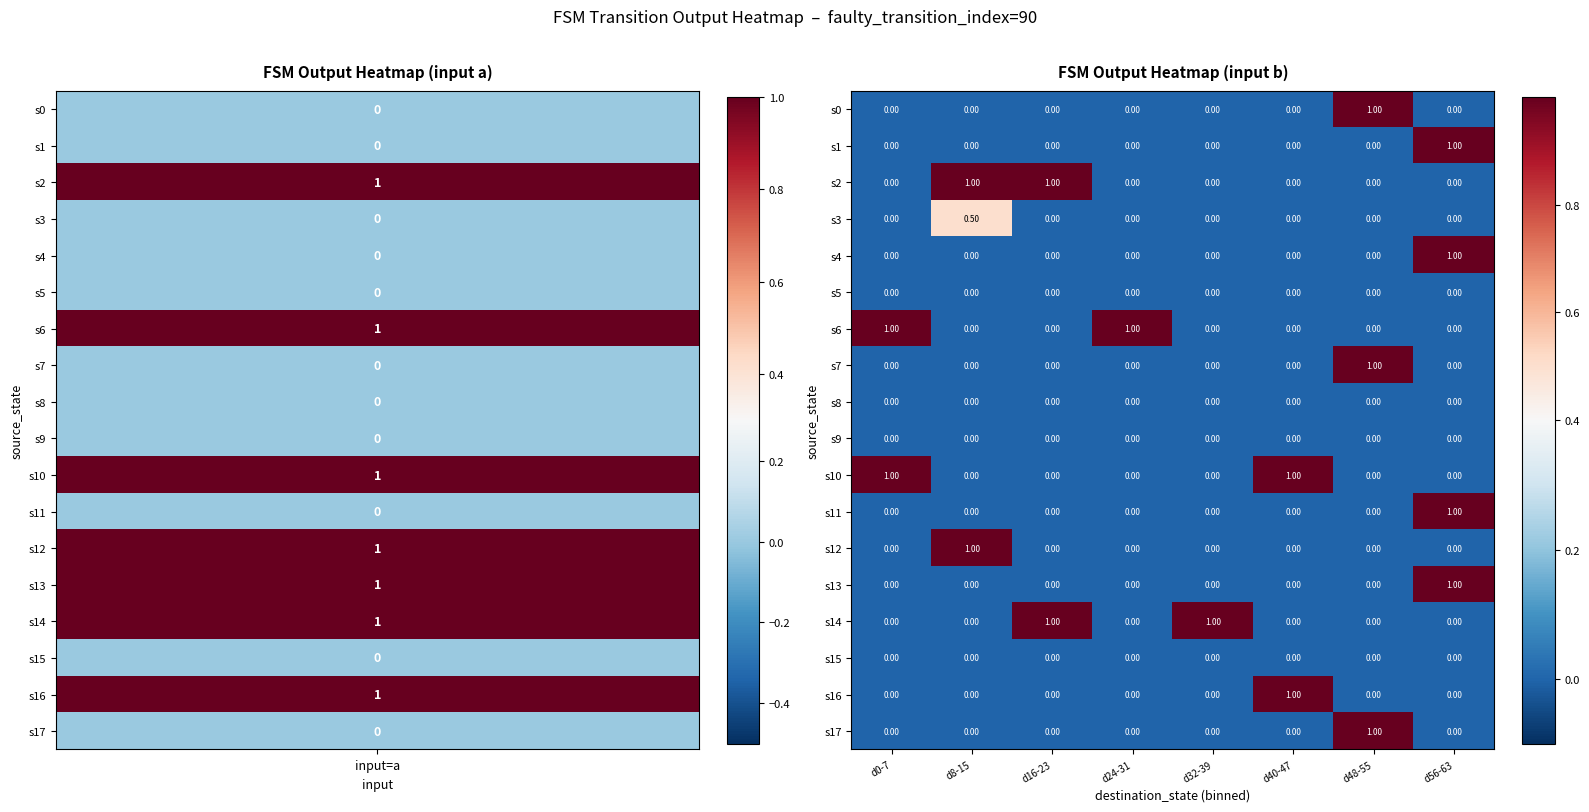

At how many categories does at least one series exceed 0?

8